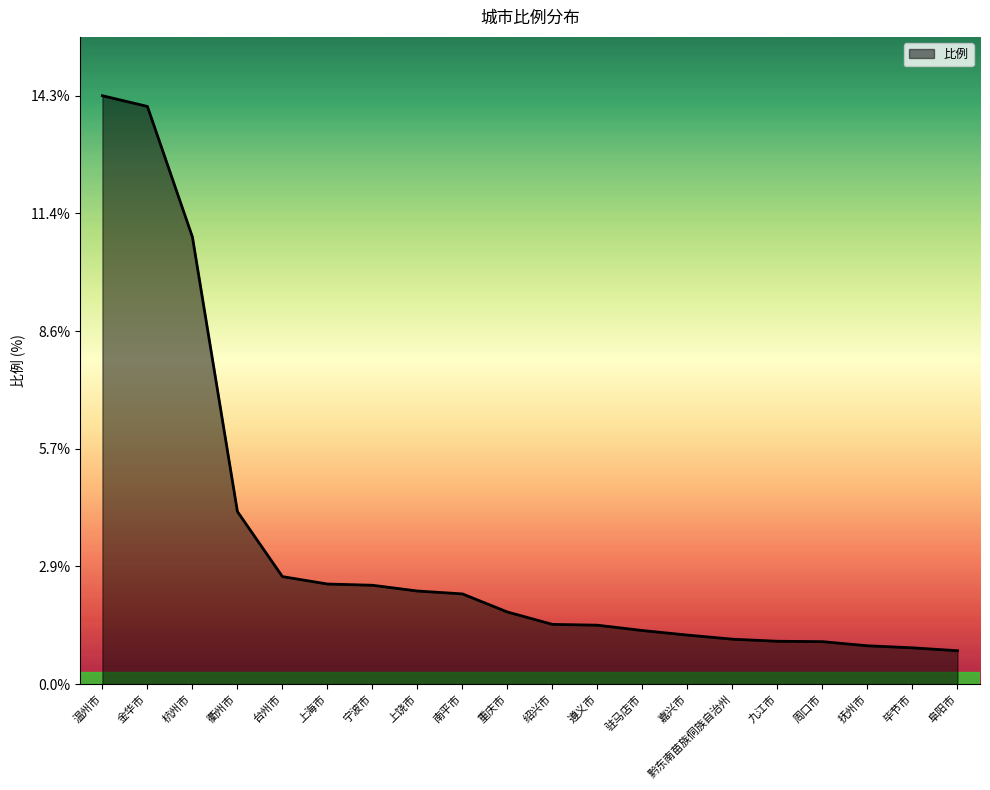

What is the approximate value at 黔东南苗族侗族自治州?

1.1